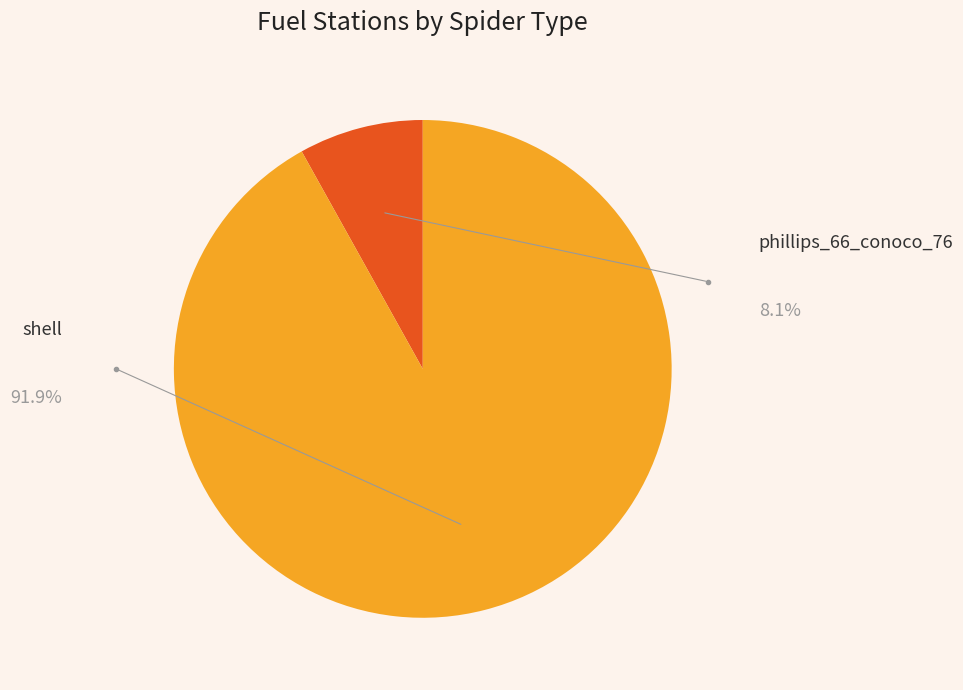

Which slice is the smallest?

phillips_66_conoco_76